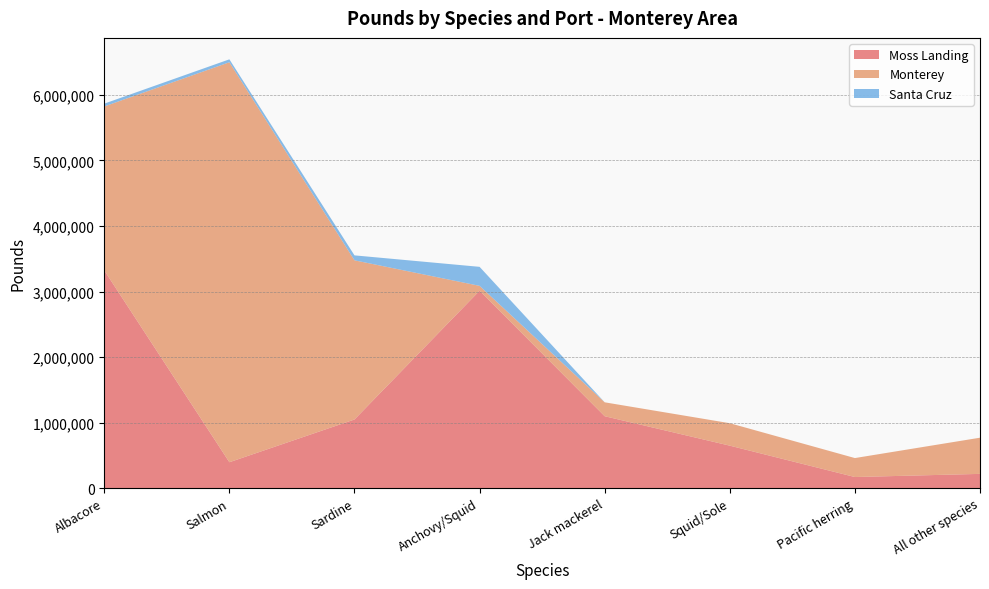

Reading left to right, what are all the values shown in this chart?

Moss Landing: Albacore=3322232	Salmon=394669	Sardine=1046965	Anchovy/Squid=3012110	Jack mackerel=1096960	Squid/Sole=647575	Pacific herring=168740	All other species=216842
Monterey: Albacore=2502306	Salmon=6104443	Sardine=2429358	Anchovy/Squid=74567	Jack mackerel=212188	Squid/Sole=342698	Pacific herring=289511	All other species=552159
Santa Cruz: Albacore=43118	Salmon=44760	Sardine=75512	Anchovy/Squid=290124	Jack mackerel=0	Squid/Sole=0	Pacific herring=0	All other species=0